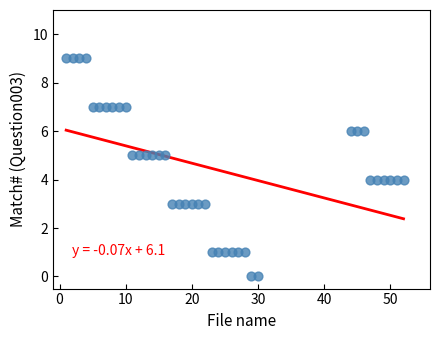

What is the range of X values (max minus min)?

51